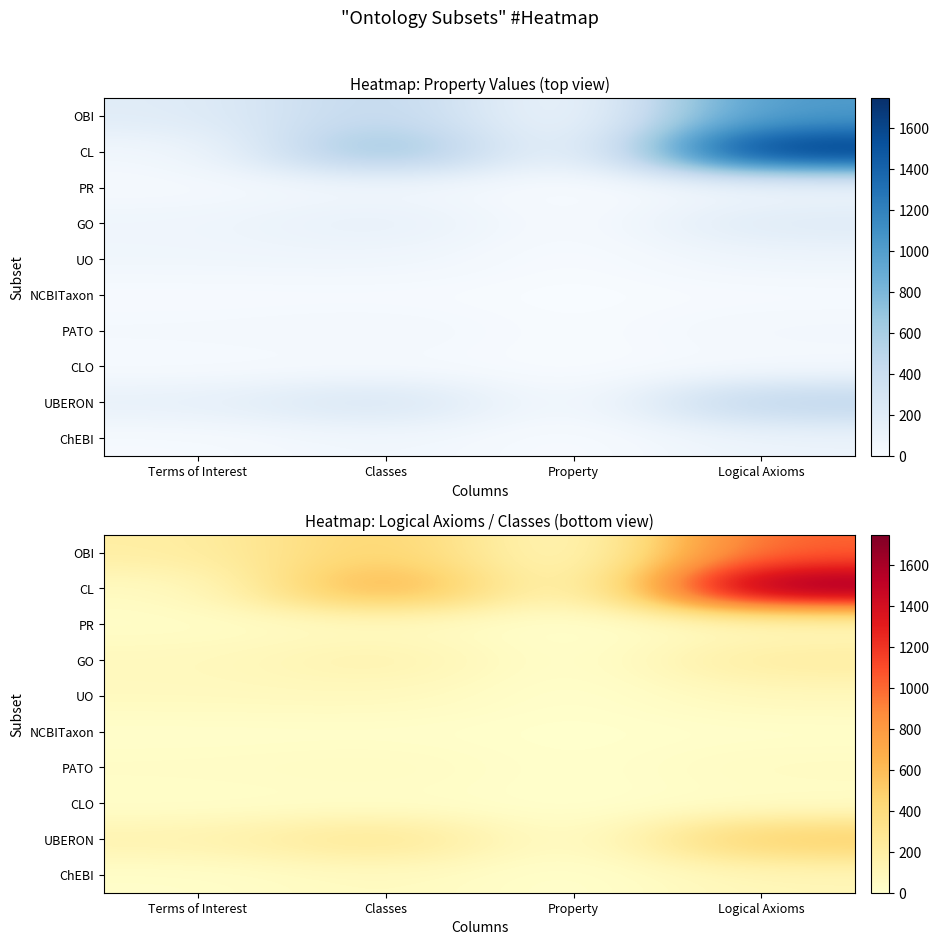

Count the UBERON values in the range 141 to 510.

3